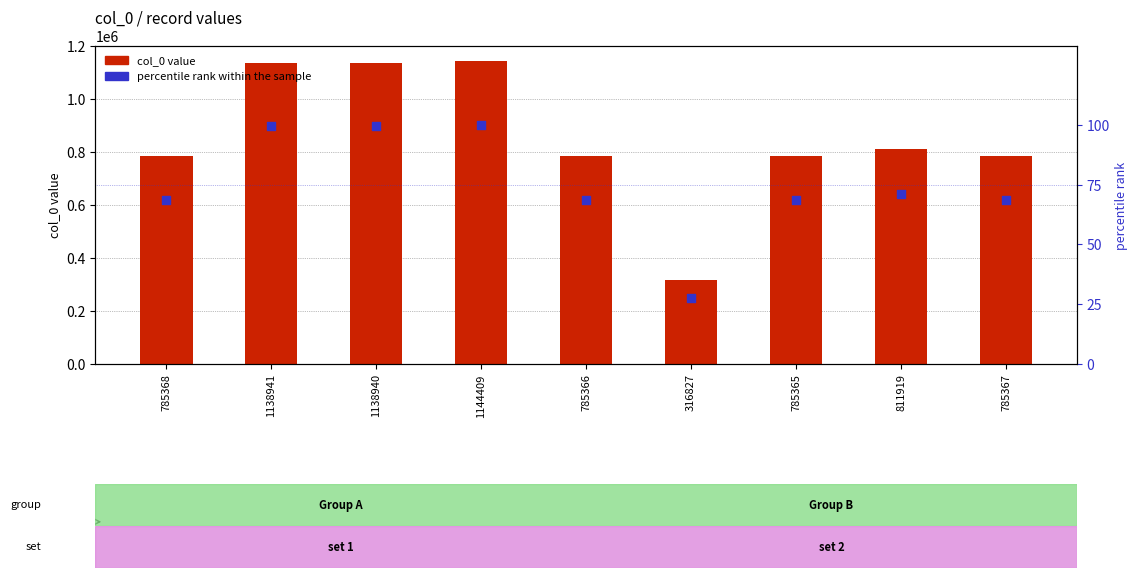

What is the total value across all series at 785367?

785435.6